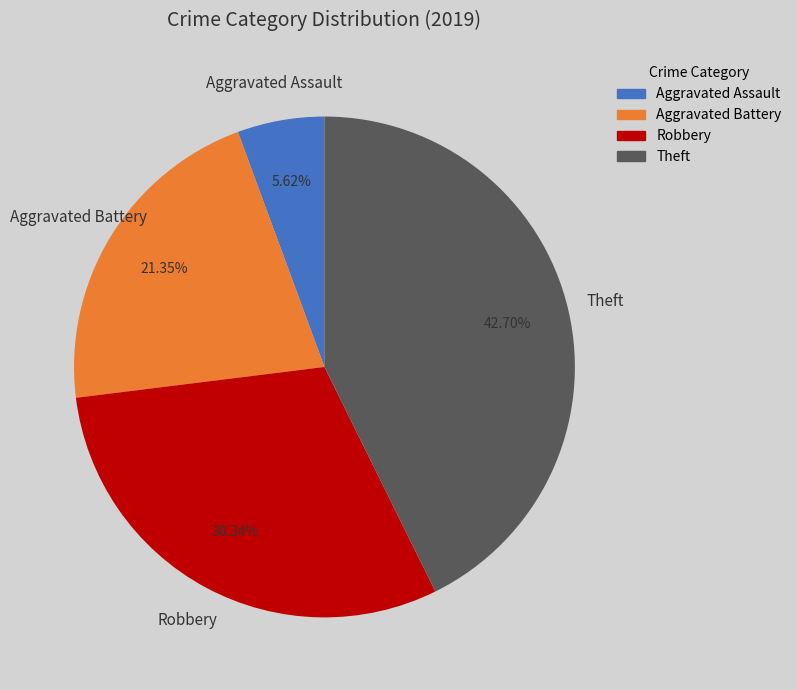

What is the ratio of the value at Aggravated Assault to the value at Theft?

0.1